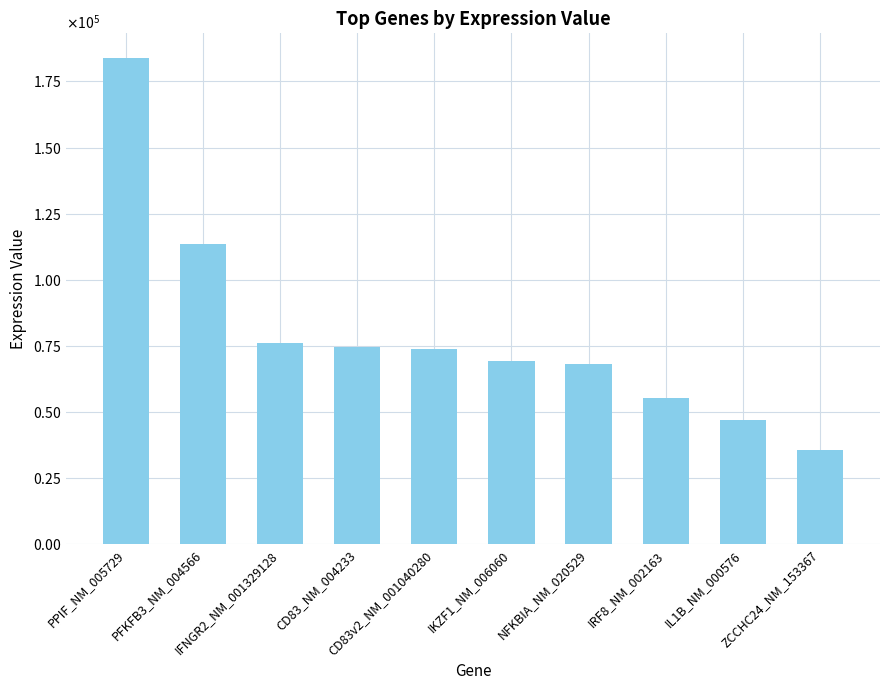

True or false: the data shows 24252 at CD83_NM_004233.

False